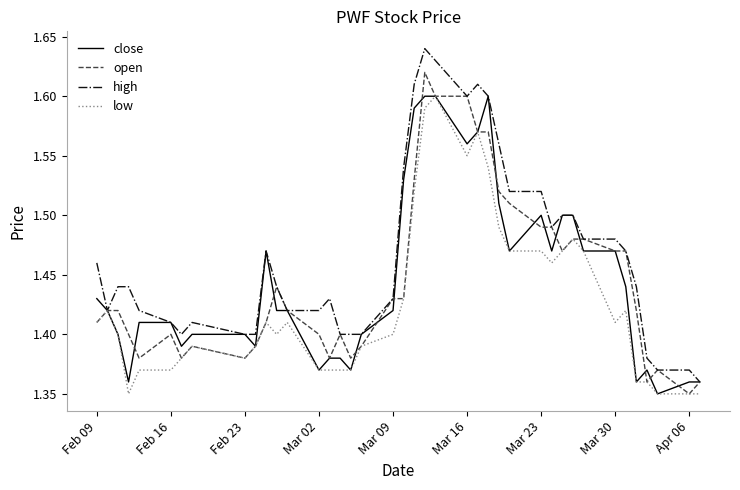

How many lines are shown in the chart?

4